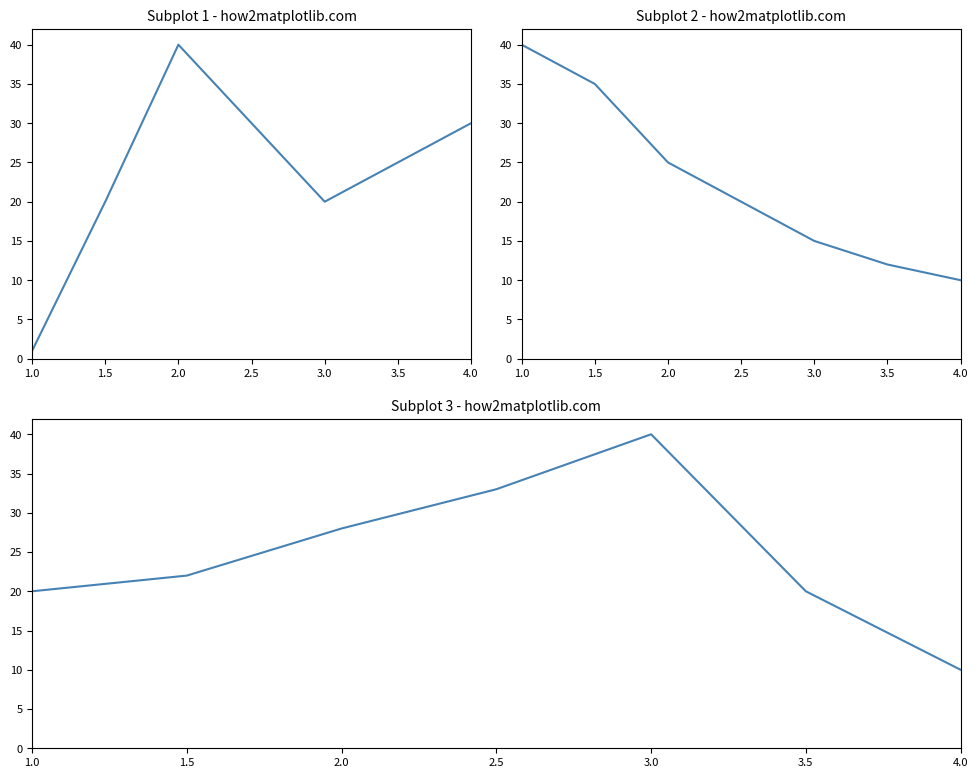

Is it true that the value at 2.0 is 28?

True